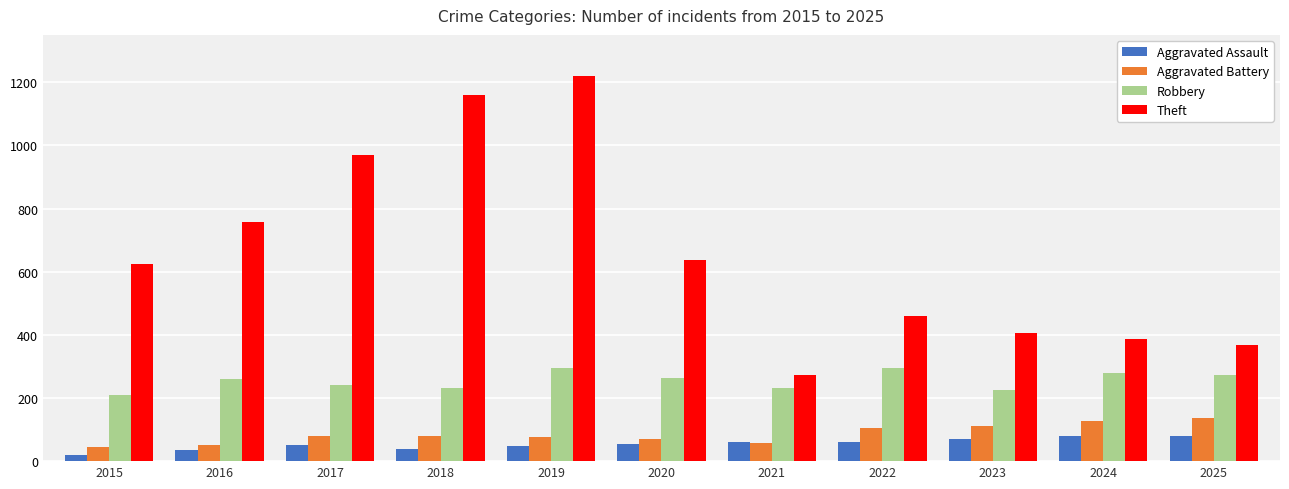

List the series in order of their peak value, highest first.

Theft, Robbery, Aggravated Battery, Aggravated Assault